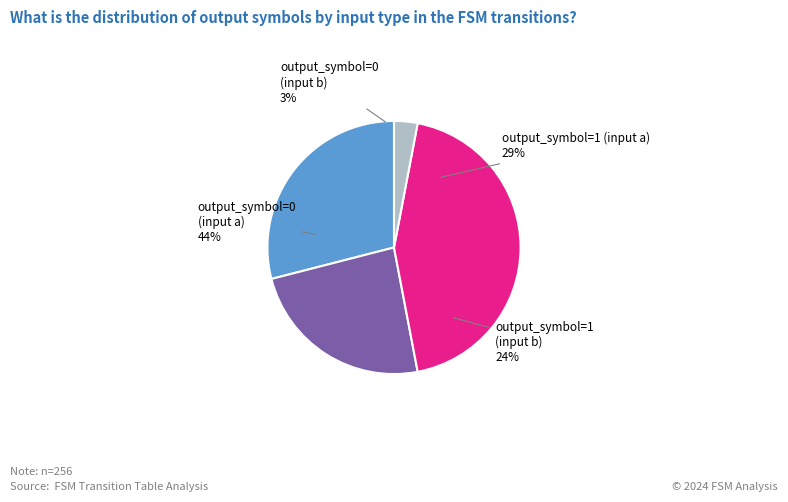

Approximately how many times larger is the value at output_symbol=1 (input b)
24% compared to output_symbol=0 (input a)
44%?

0.5